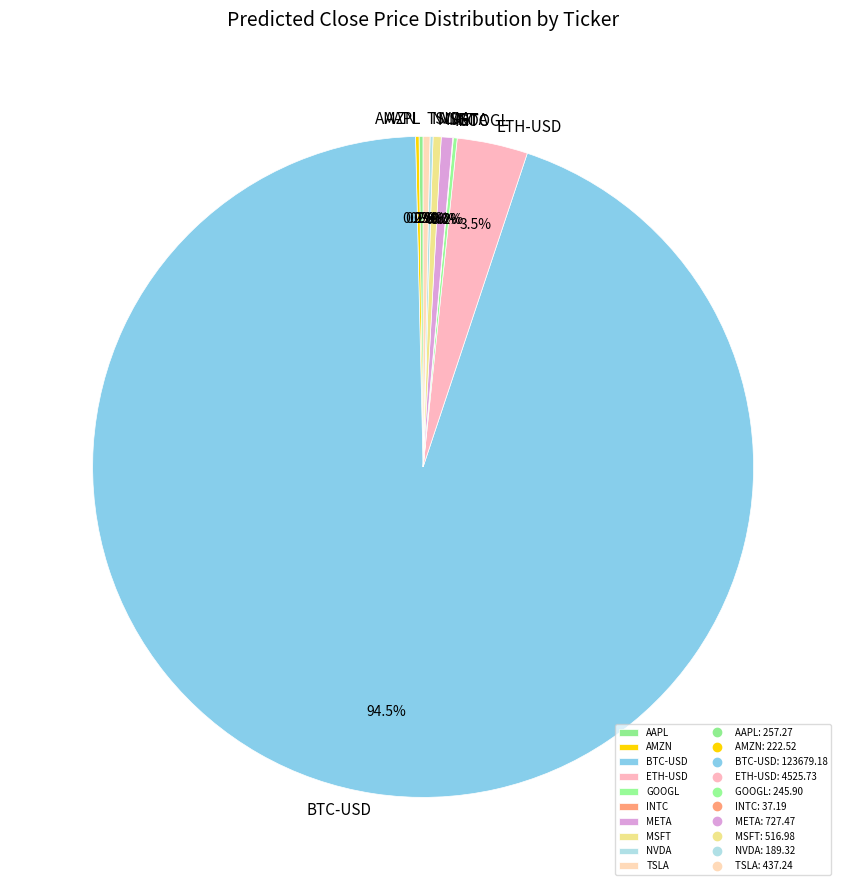

Which category has the biggest portion of the pie?

BTC-USD